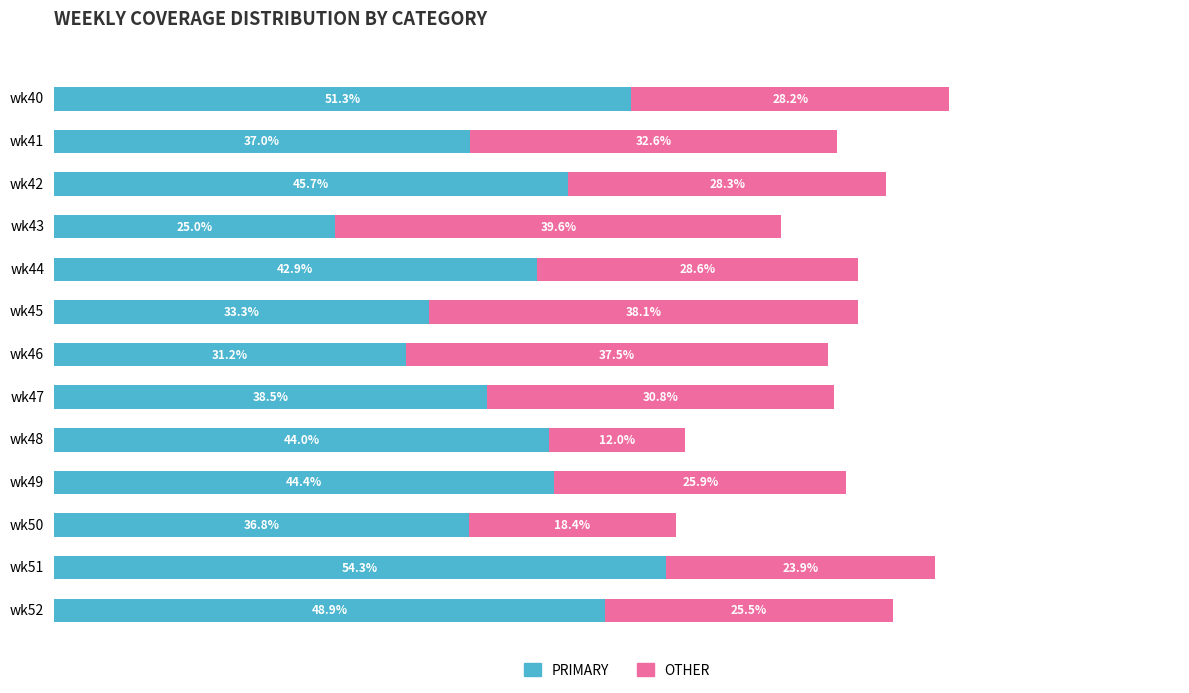

At which label does PRIMARY reach its peak?

wk51